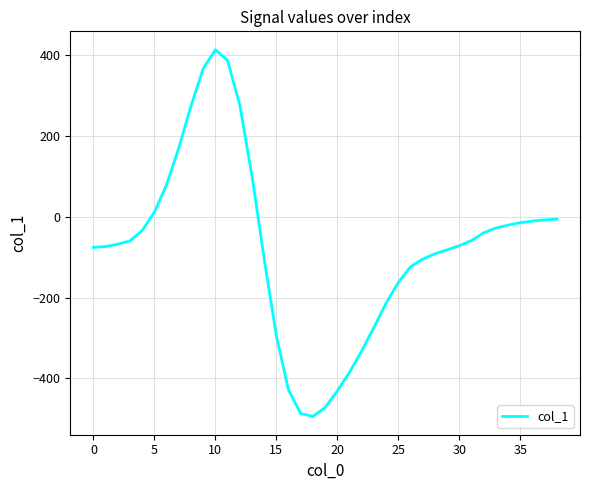

What is the difference between the maximum and second lowest values?

900